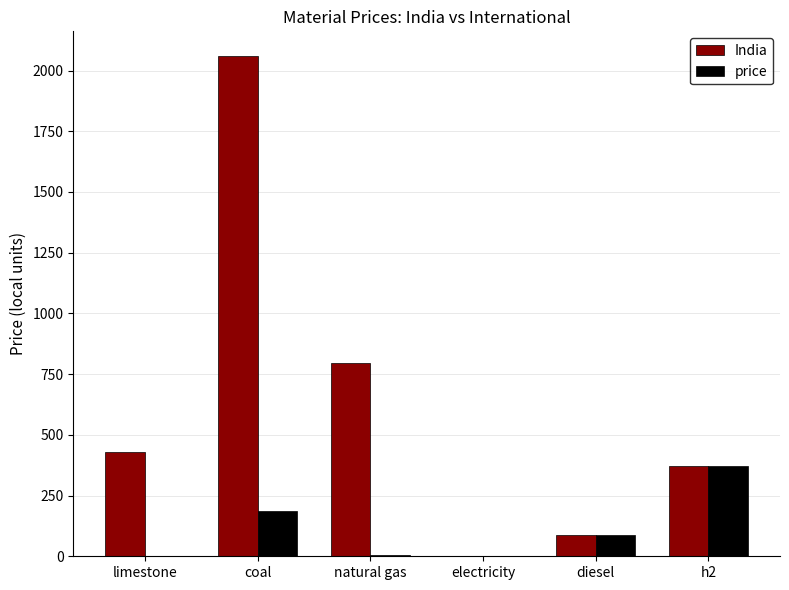

What is the difference between the price values at natural gas and limestone?

2.2